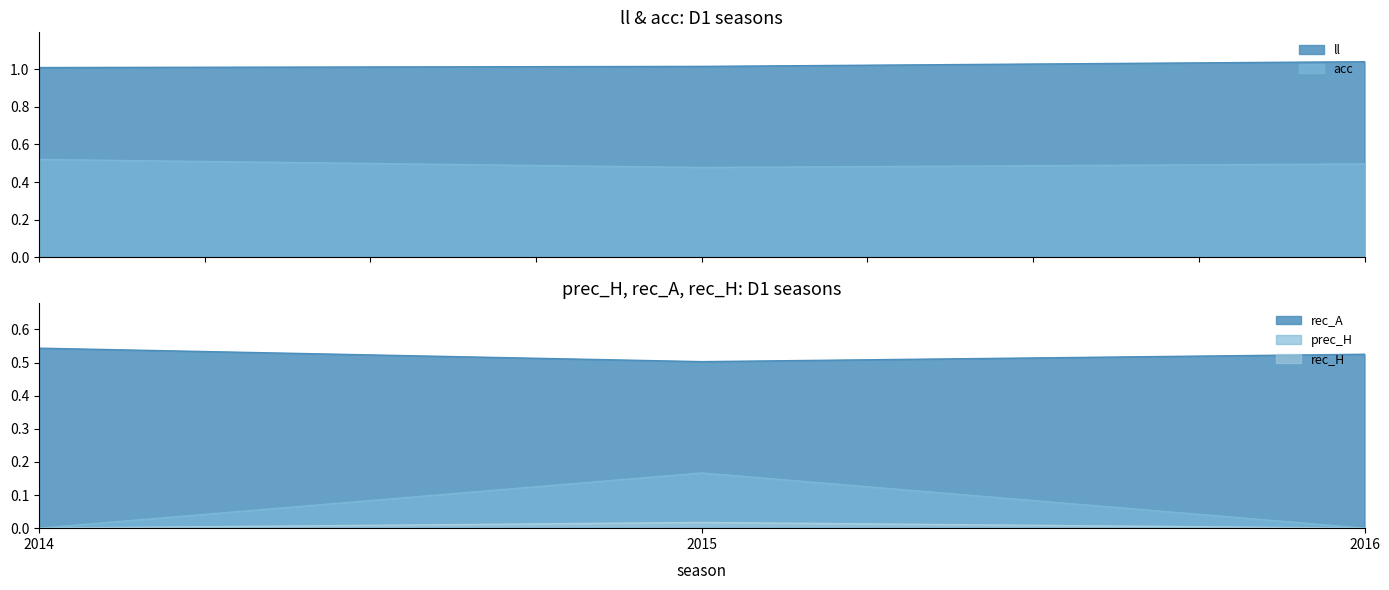

Rank the series at 2014 from highest to lowest value.

ll, rec_A, acc, prec_H, rec_H